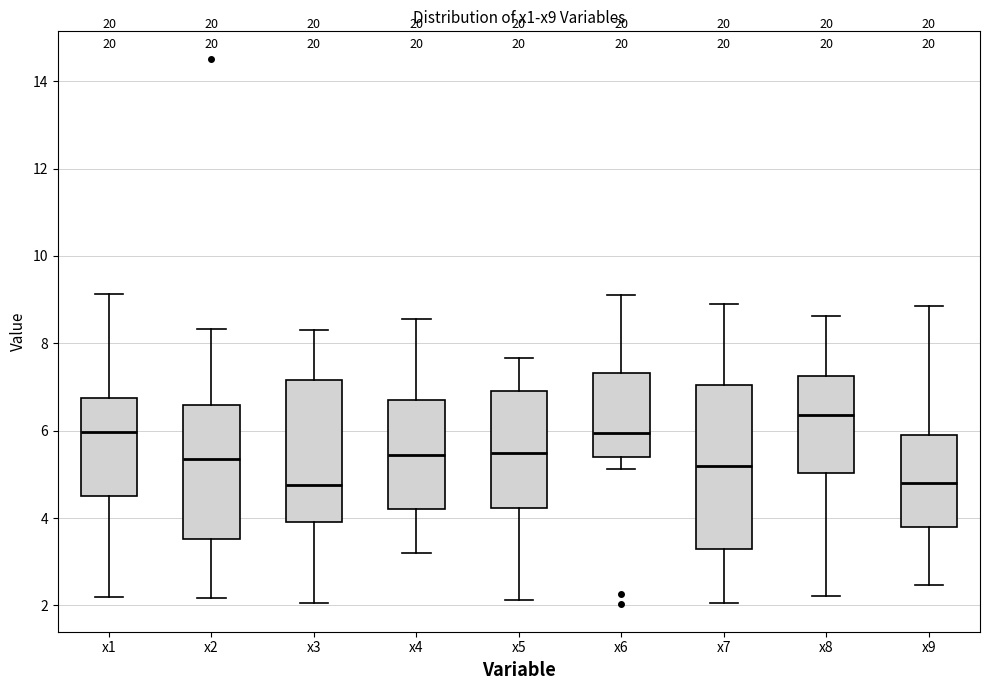

Reading left to right, read every box against the y-axis: the position of its median line, the range the box covers, and the ends of its whiskers. The values are not printed on the chart, so give them approximately, as read against the axis.

x1: median 6.0, box 4.6 to 6.8, whiskers 2.2 to 9.2
x2: median 5.4, box 3.6 to 6.6, whiskers 2.2 to 8.4
x3: median 4.8, box 4.0 to 7.2, whiskers 2.0 to 8.4
x4: median 5.4, box 4.2 to 6.6, whiskers 3.2 to 8.6
x5: median 5.4, box 4.2 to 7.0, whiskers 2.2 to 7.6
x6: median 6.0, box 5.4 to 7.4, whiskers 5.2 to 9.2
x7: median 5.2, box 3.2 to 7.0, whiskers 2.0 to 8.8
x8: median 6.4, box 5.0 to 7.2, whiskers 2.2 to 8.6
x9: median 4.8, box 3.8 to 5.8, whiskers 2.4 to 8.8